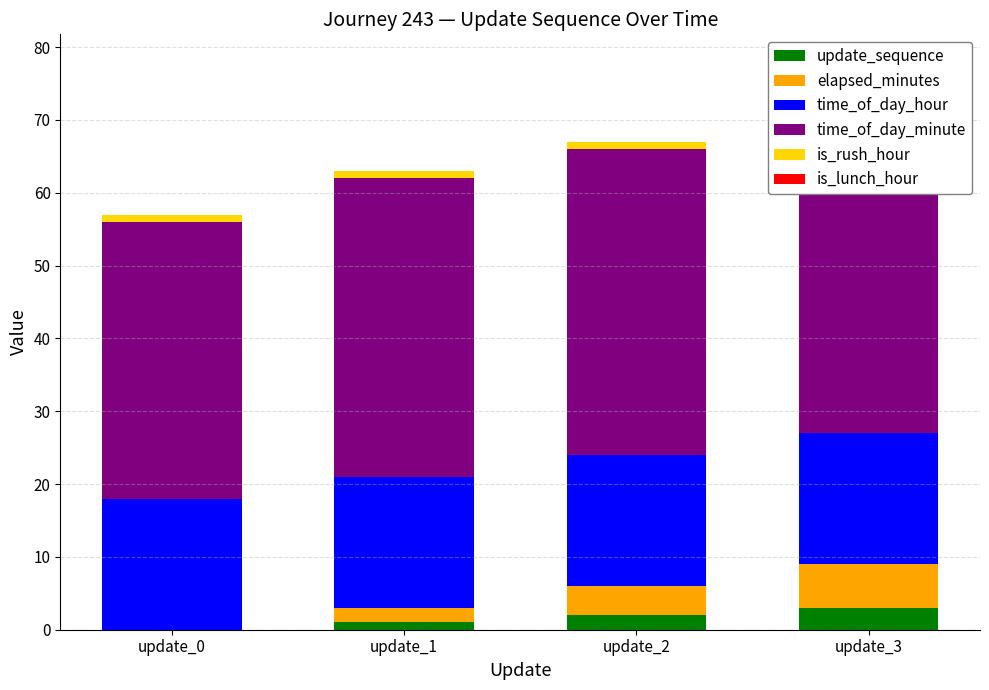

What is the difference between the maximum and second lowest values in the time_of_day_minute series?

4